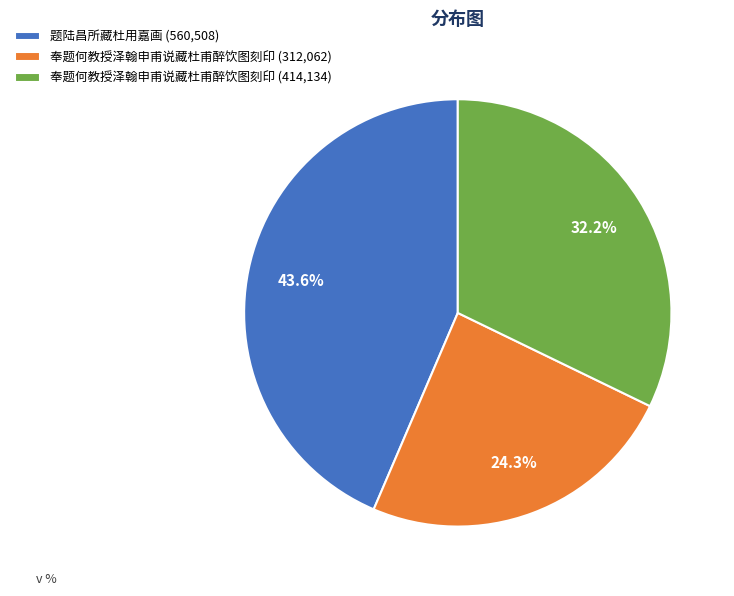

Does any single category account for the majority?

No